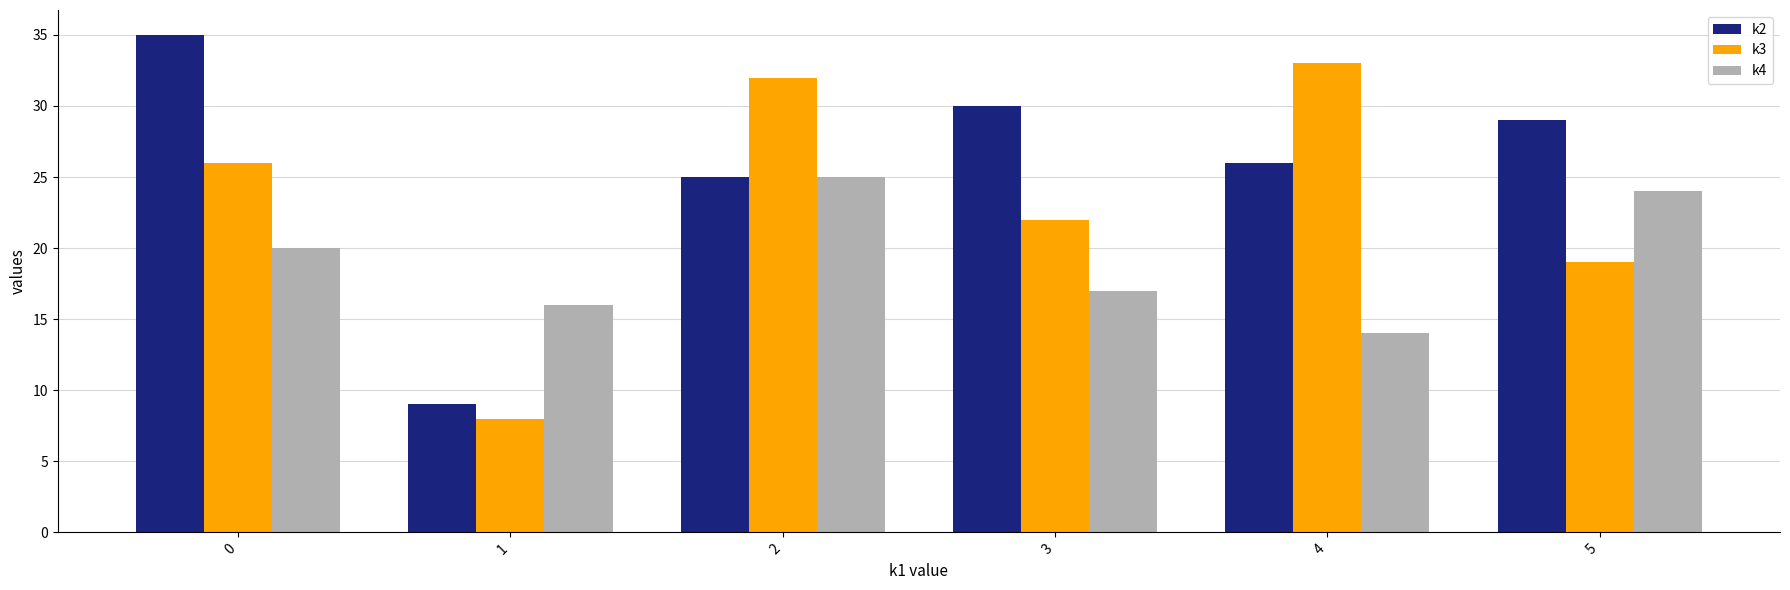

Where is k3 nearest to the value 20?

5